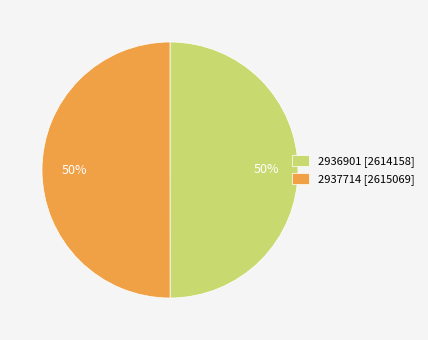

How many slices are in this pie chart?

2